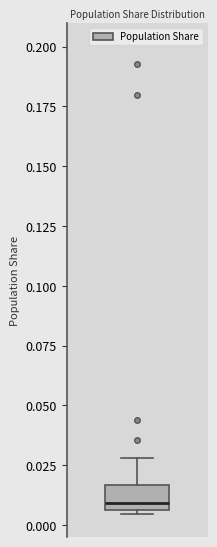

Read this box plot against the y-axis: the position of the median line, the range covered by the box, and the ends of both whiskers. The values are not printed on the chart, so give them approximately, as read against the axis.

median 0.010, box 0.005 to 0.015, whiskers 0.005 (just below the box's lower edge) to 0.030